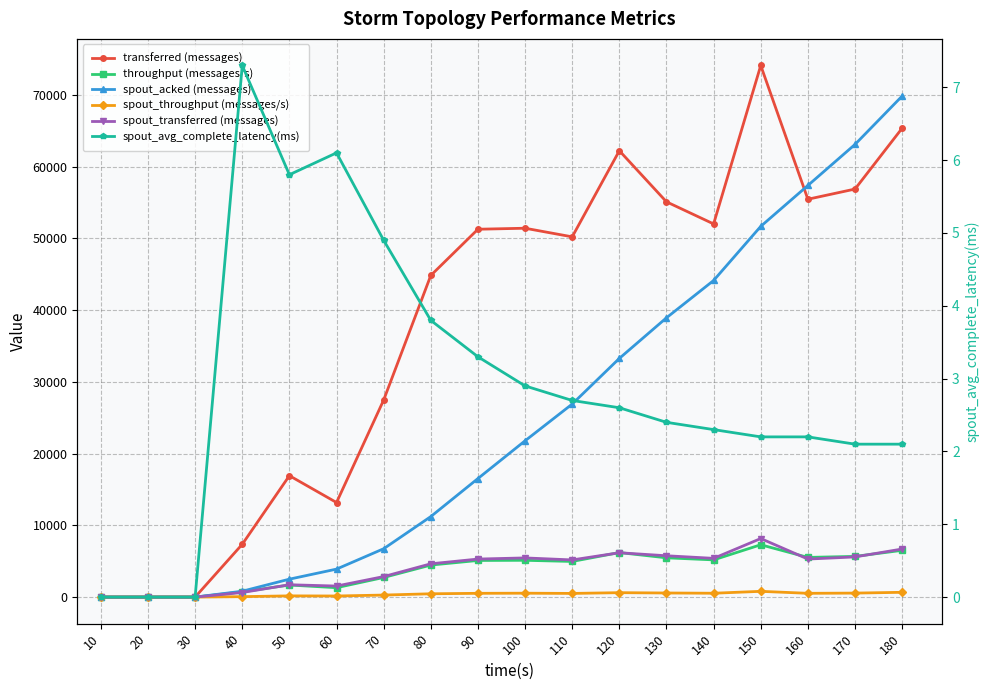

At which label is spout_throughput (messages/s) closest to 401?

80